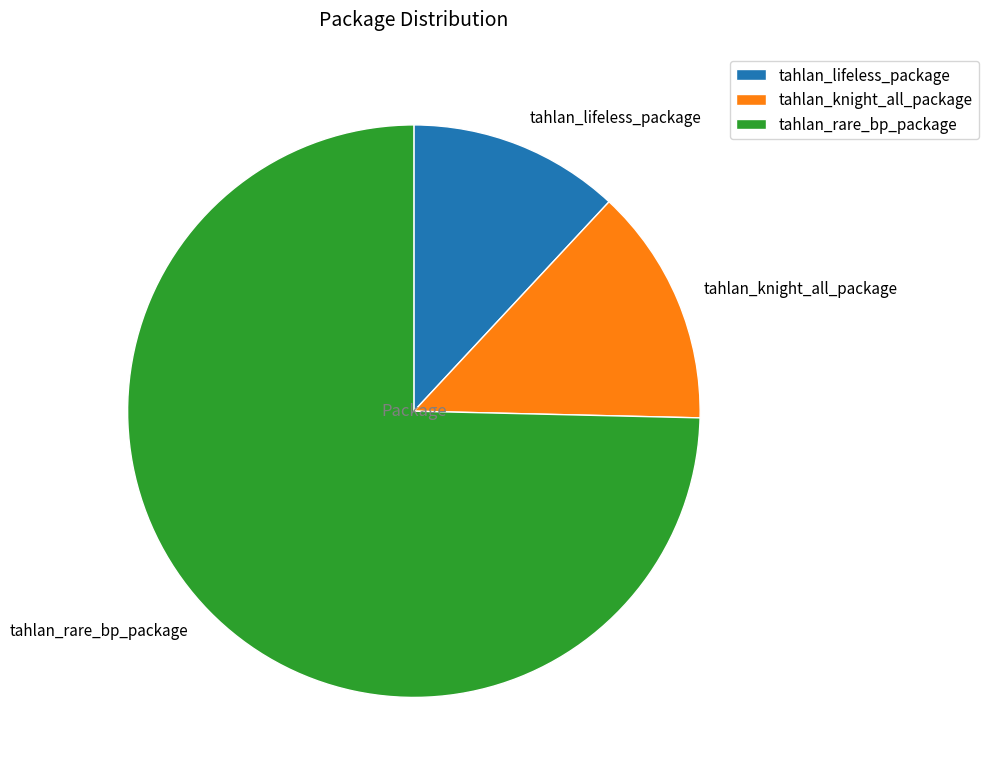

Count the number of slices in the pie.

3